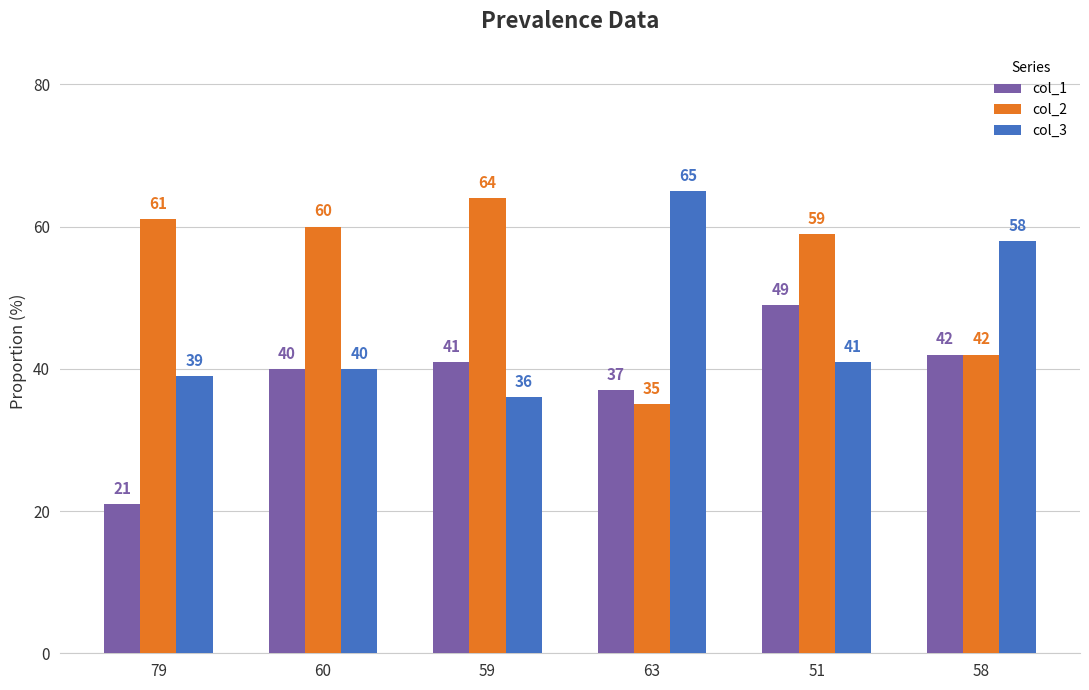

What are all the series names shown in the legend?

col_1, col_2, col_3